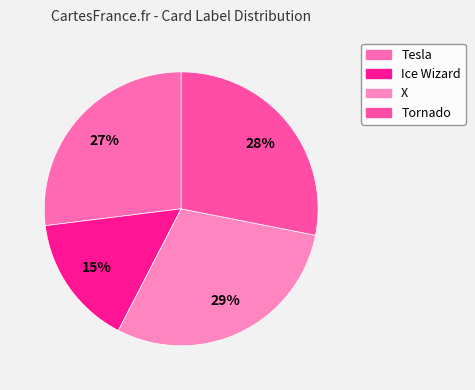

What percentage is the Tornado slice, to the nearest percent?

28%